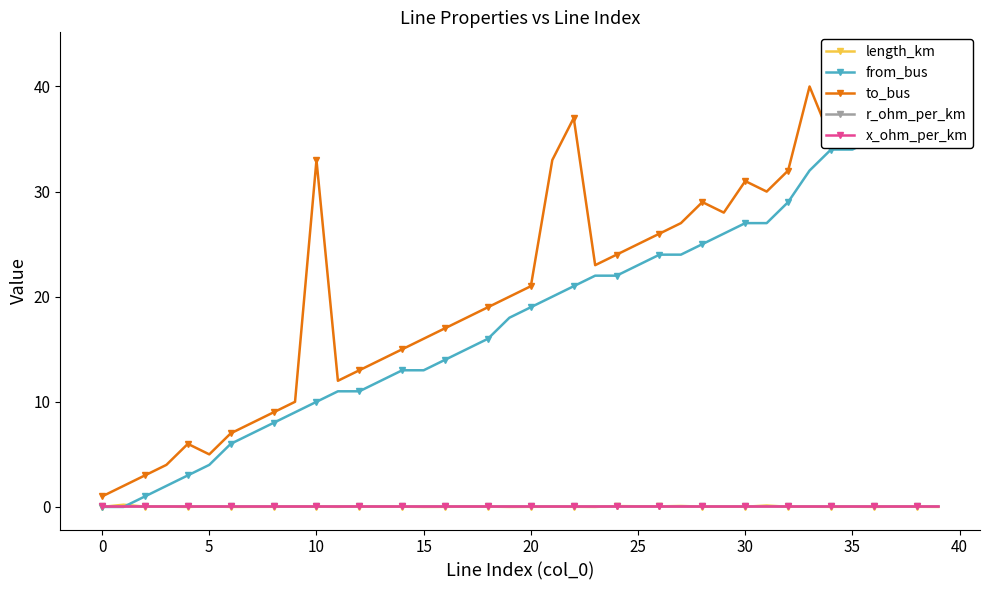

The value of to_bus at 39 is 21.5. True or false?

False